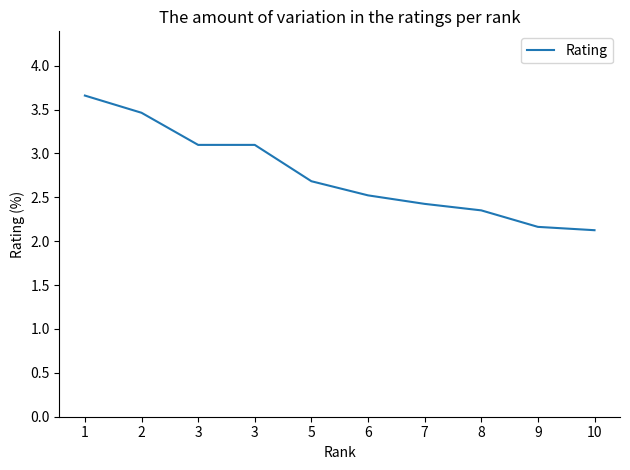

What is the sum of all values?

27.6